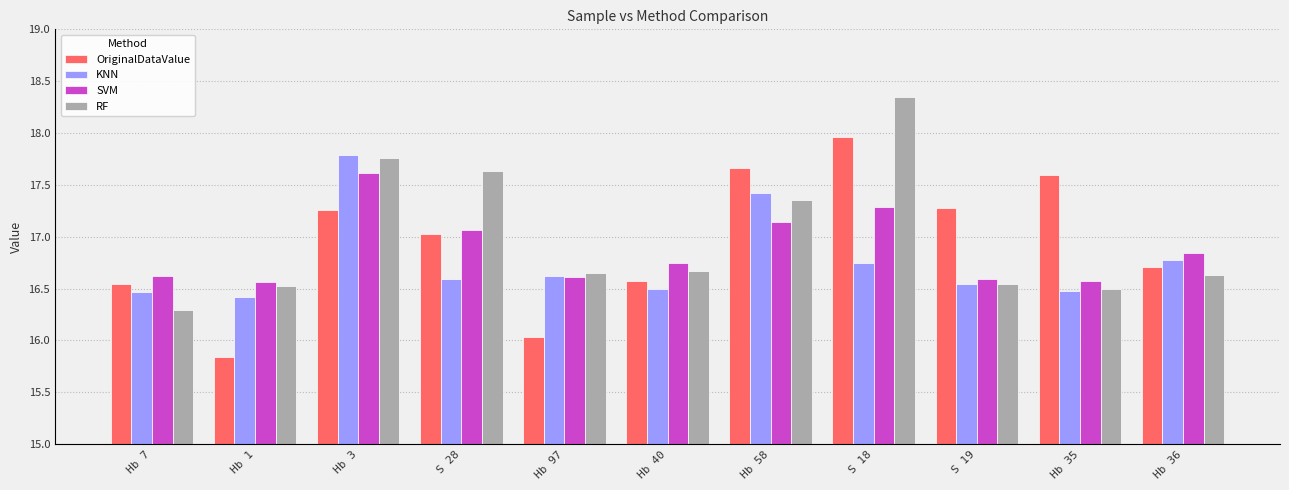

At which label is OriginalDataValue closest to 16?

Hb 97